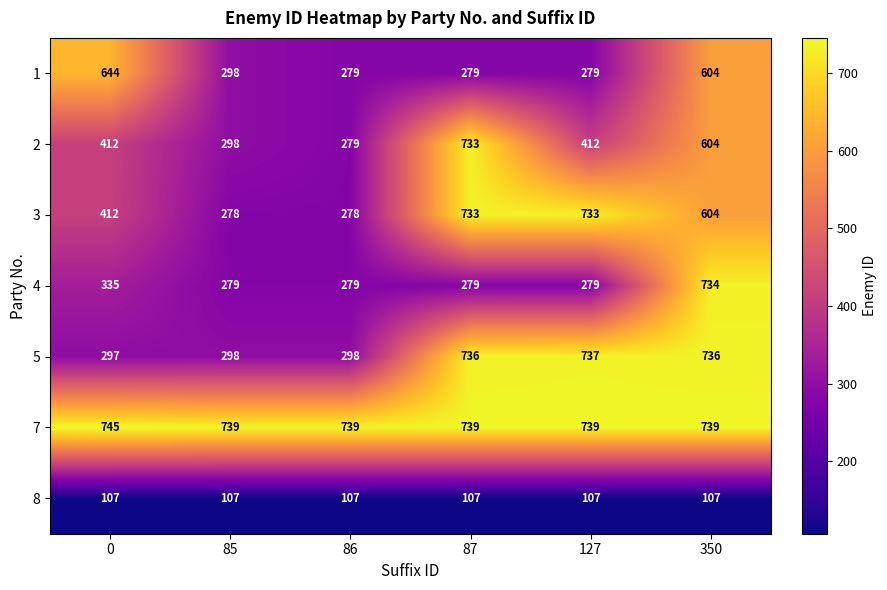

What is the smallest value displayed?

107